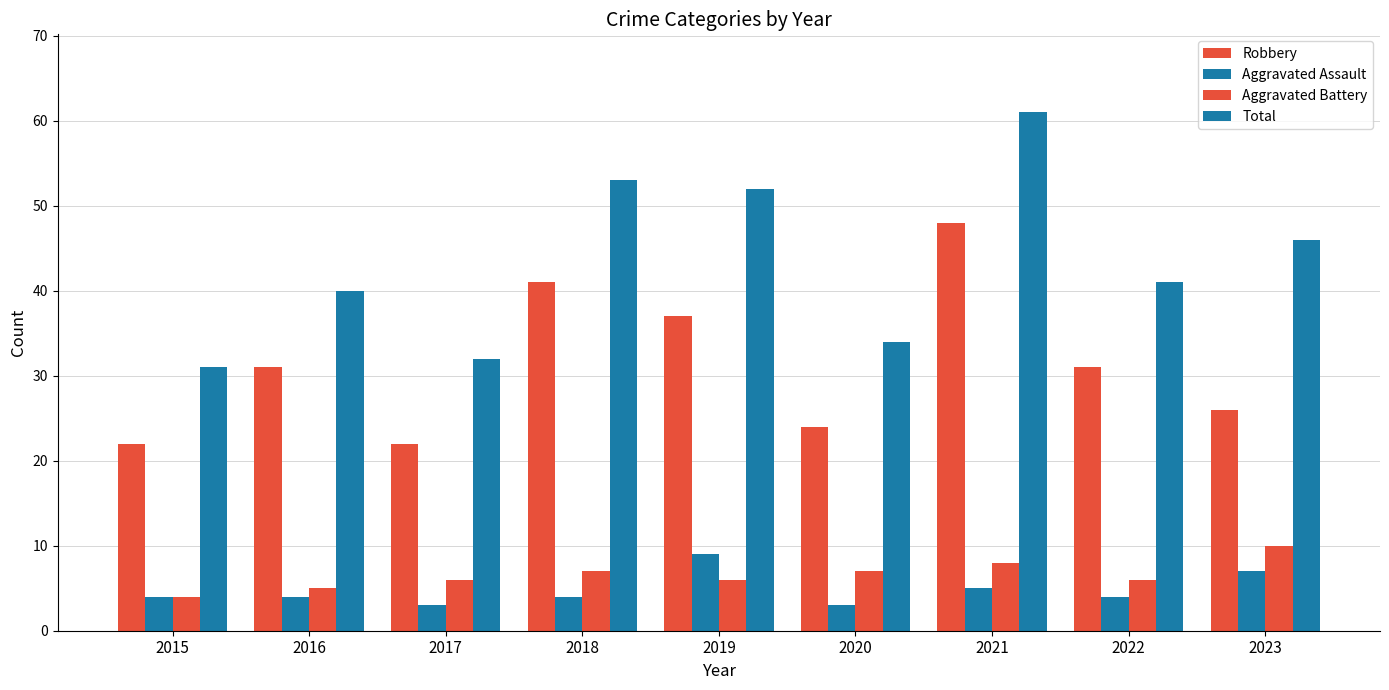

How many bars are there in total?

36